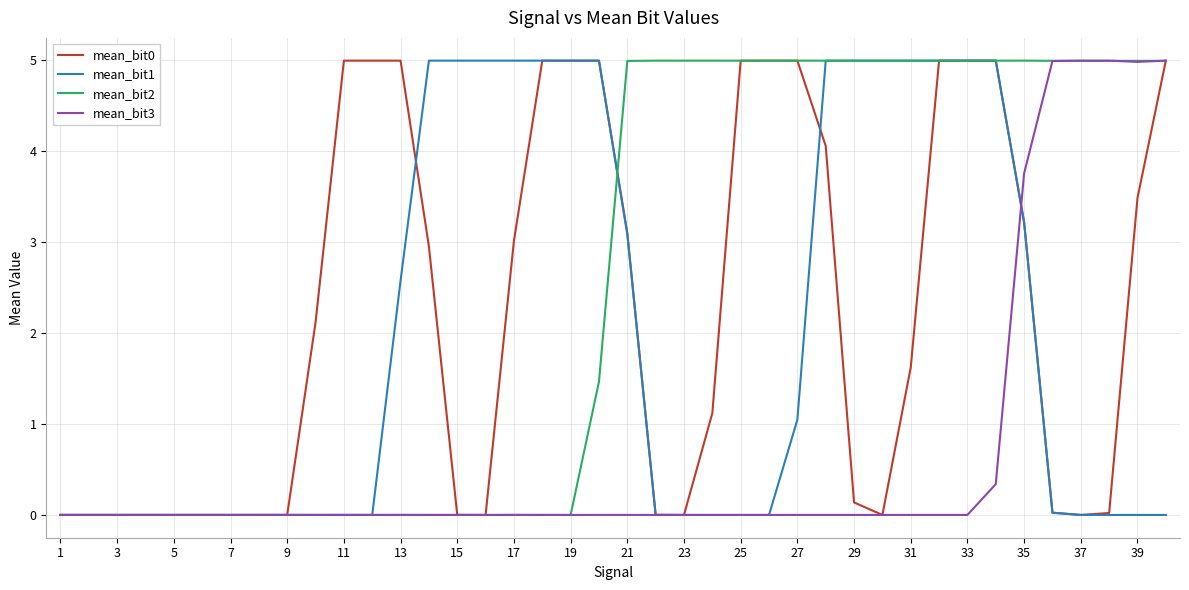

What is the average value of the mean_bit1 series?

2.0